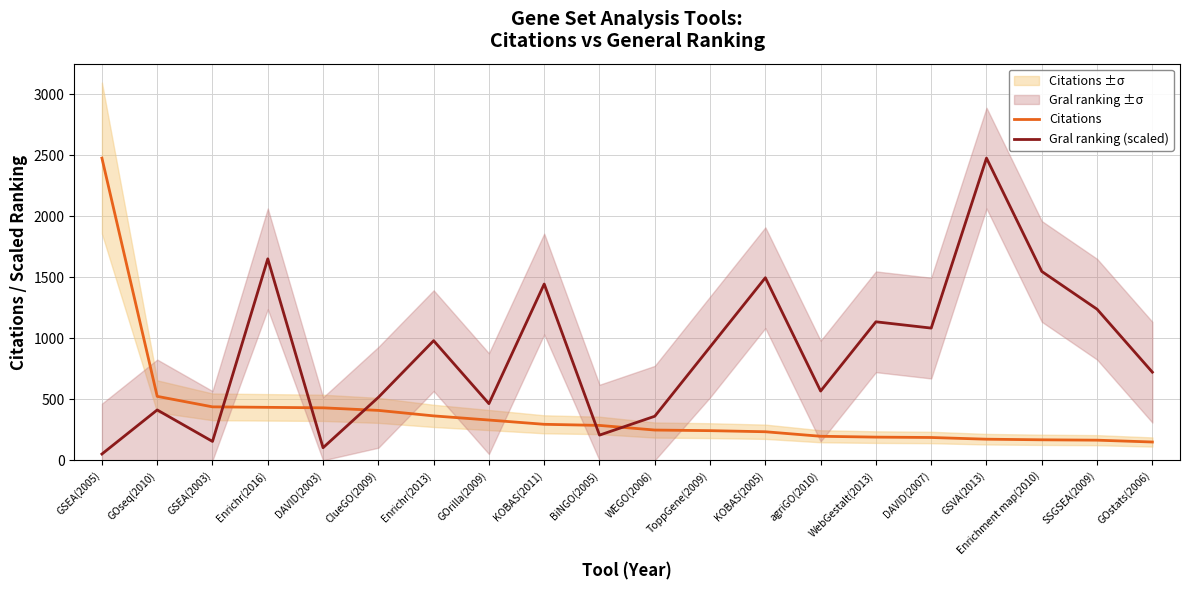

Which has a higher value, BiNGO(2005) or Enrichr(2013)?

Enrichr(2013)